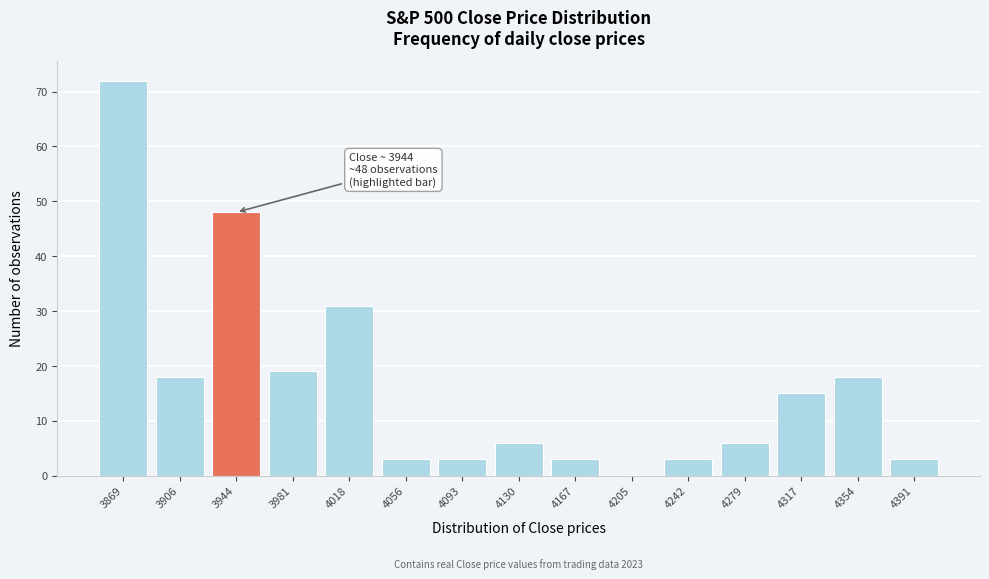

Reading left to right, what are all the values shown in this chart?

3869=72	3906=18	3944=48	3981=19	4018=31	4056=3	4093=3	4130=6	4167=3	4205=0	4242=3	4279=6	4317=15	4354=18	4391=3